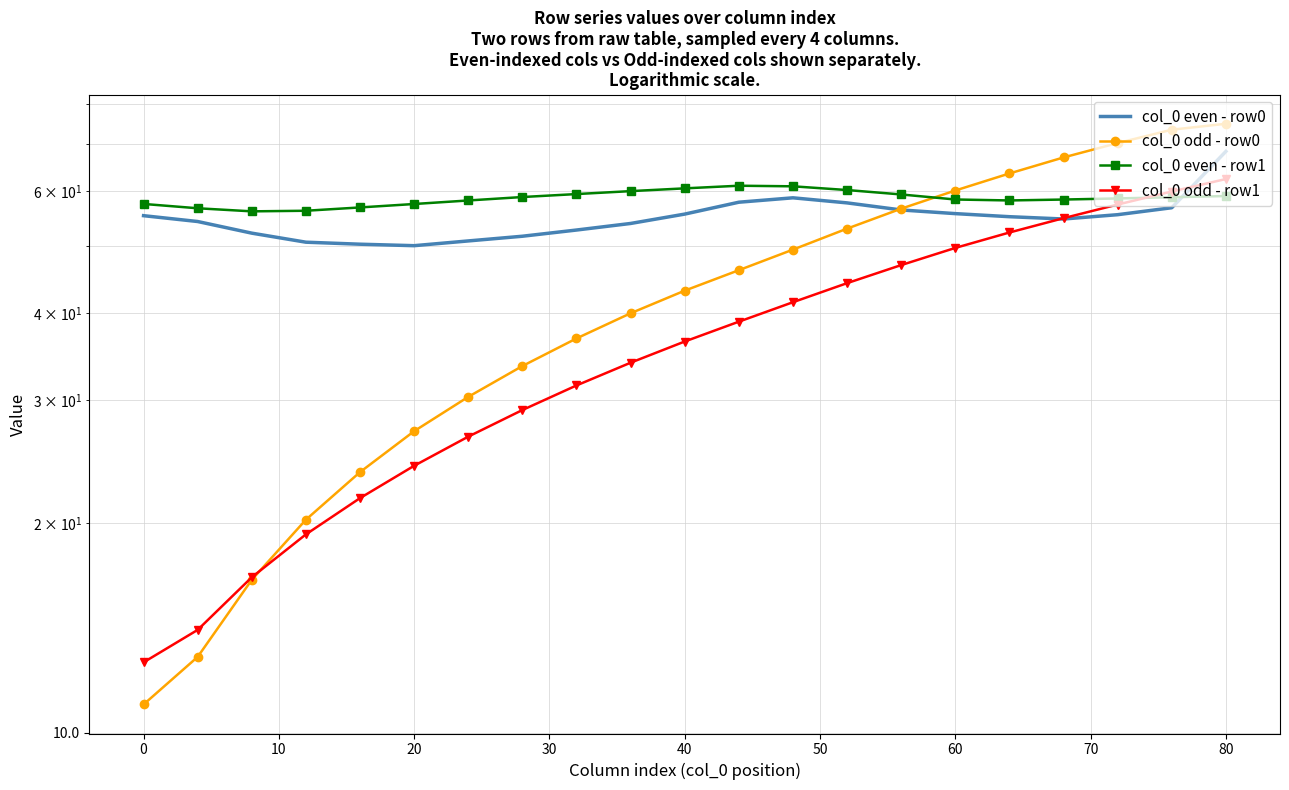

Which series has the widest spread of values?

col_0 odd - row0